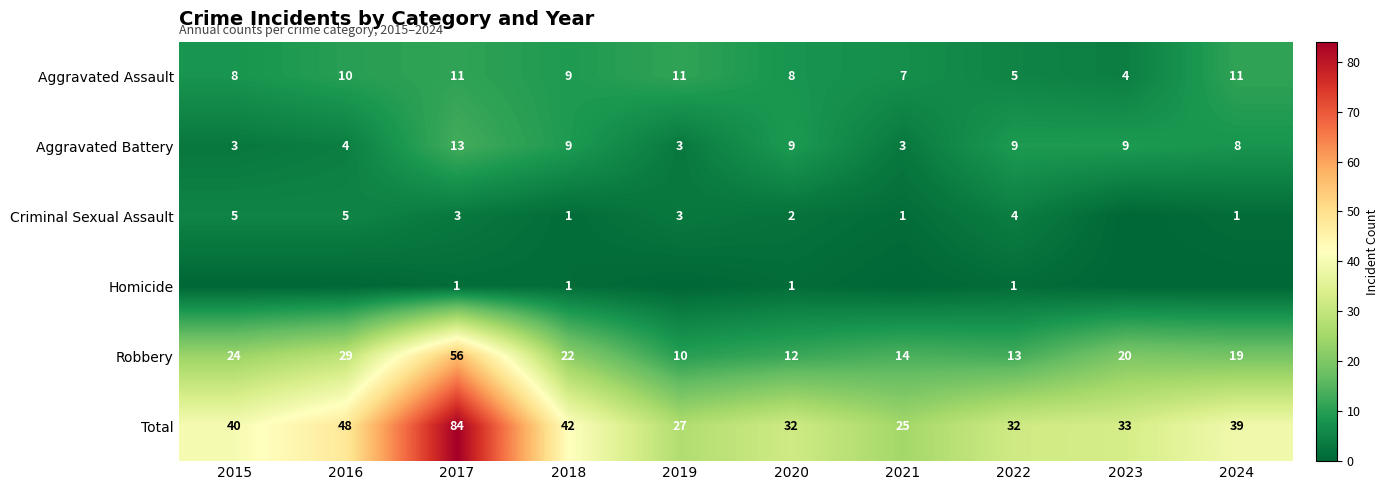

At how many categories does at least one series exceed 29?

8